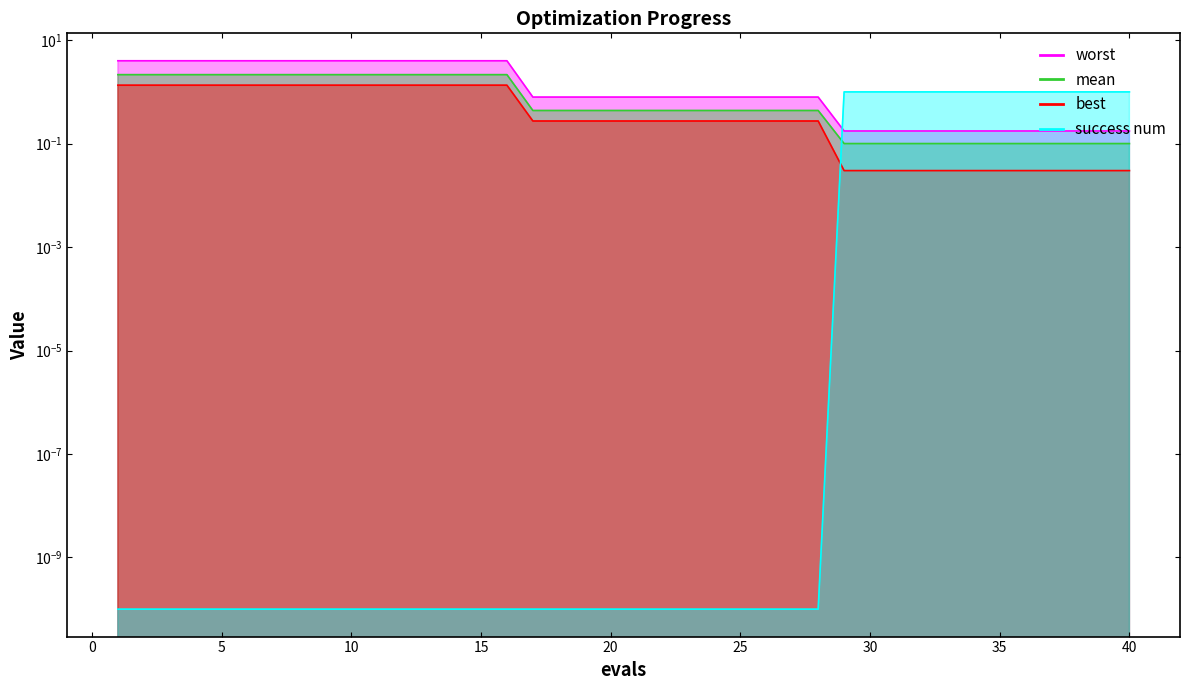

How many lines are shown in the chart?

4